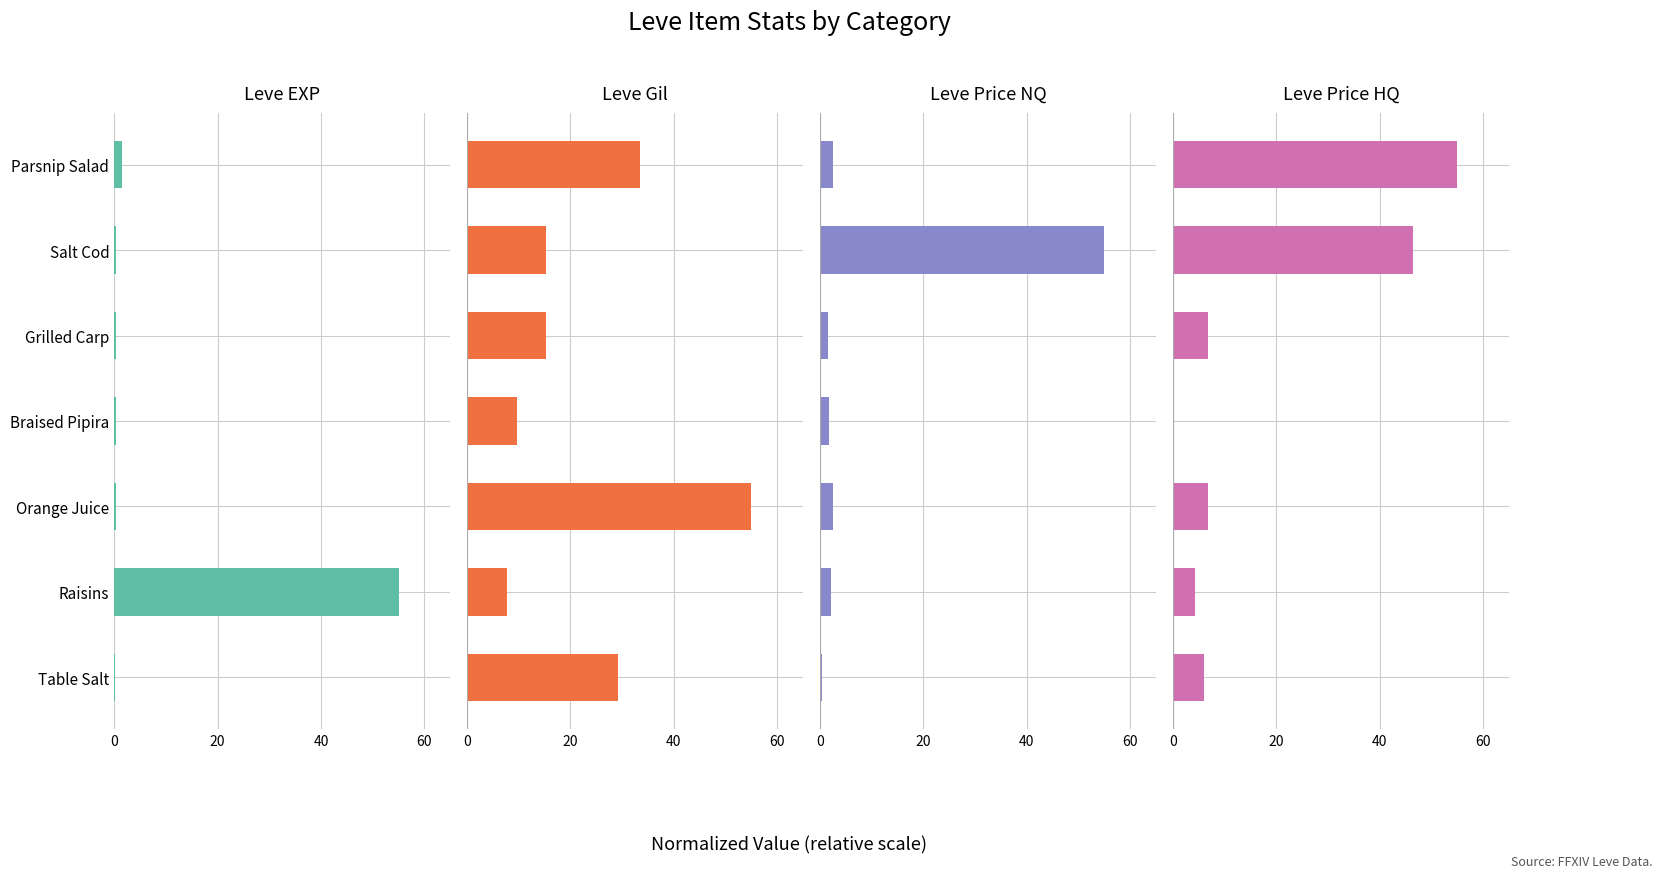

Reading left to right, transcribe all the data shown in this chart.

Leve EXP: 0.1	55.0	0.3	0.4	0.4	0.4	1.5
Leve Gil: 29.2	7.8	55.0	9.7	15.3	15.3	33.4
Leve Price NQ: 0.3	2.2	2.5	1.6	1.5	55.0	2.5
Leve Price HQ: 6.0	4.3	6.8	0.0	6.8	46.5	55.0